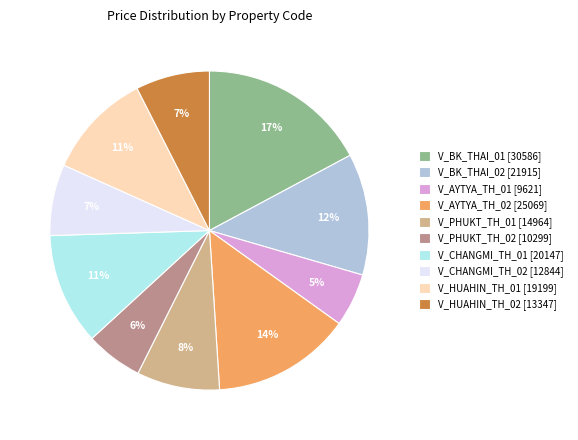

What percentage is the V_CHANGMI_TH_01 slice, to the nearest percent?

11%